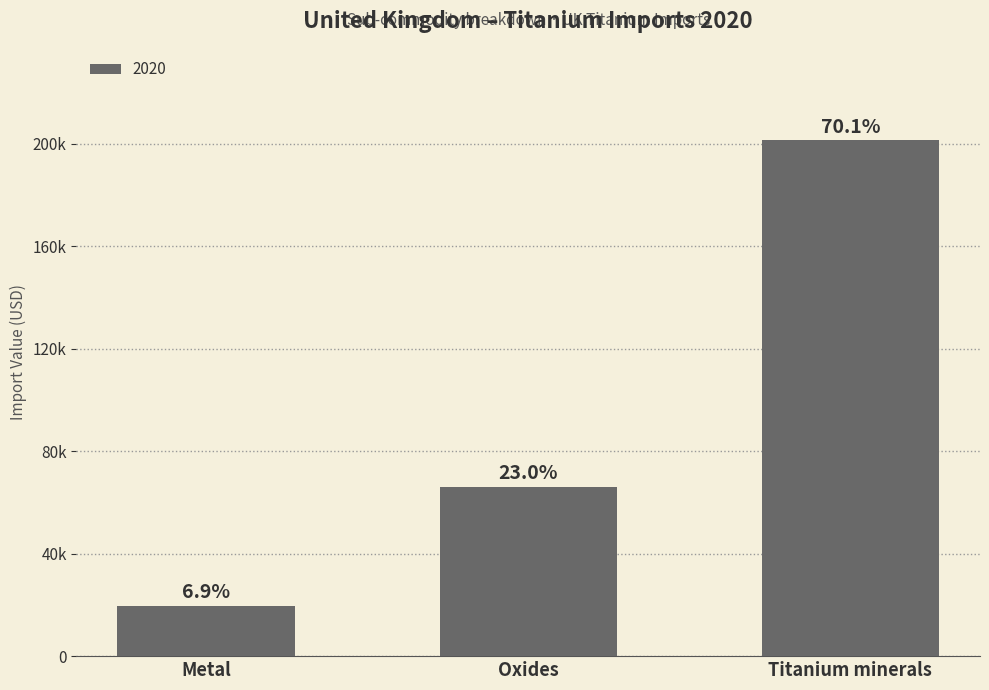

What is the sum of all values?

287180